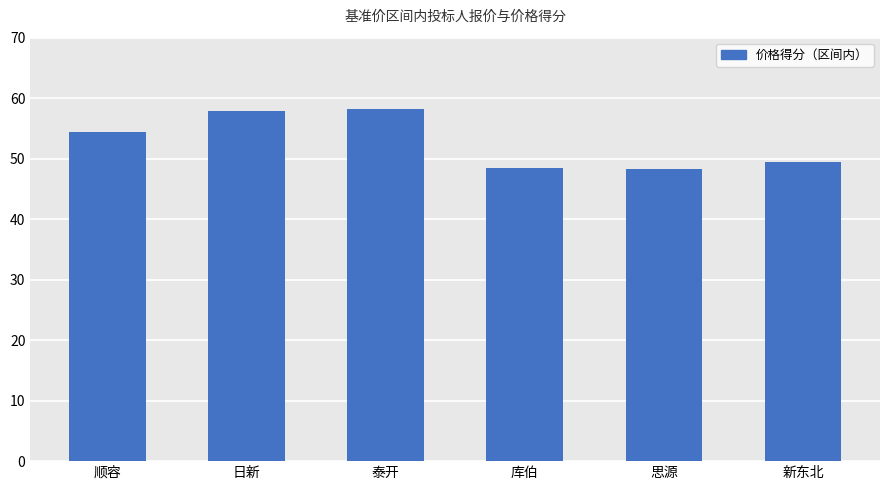

What is the label of the 4th bar from the left?

库伯